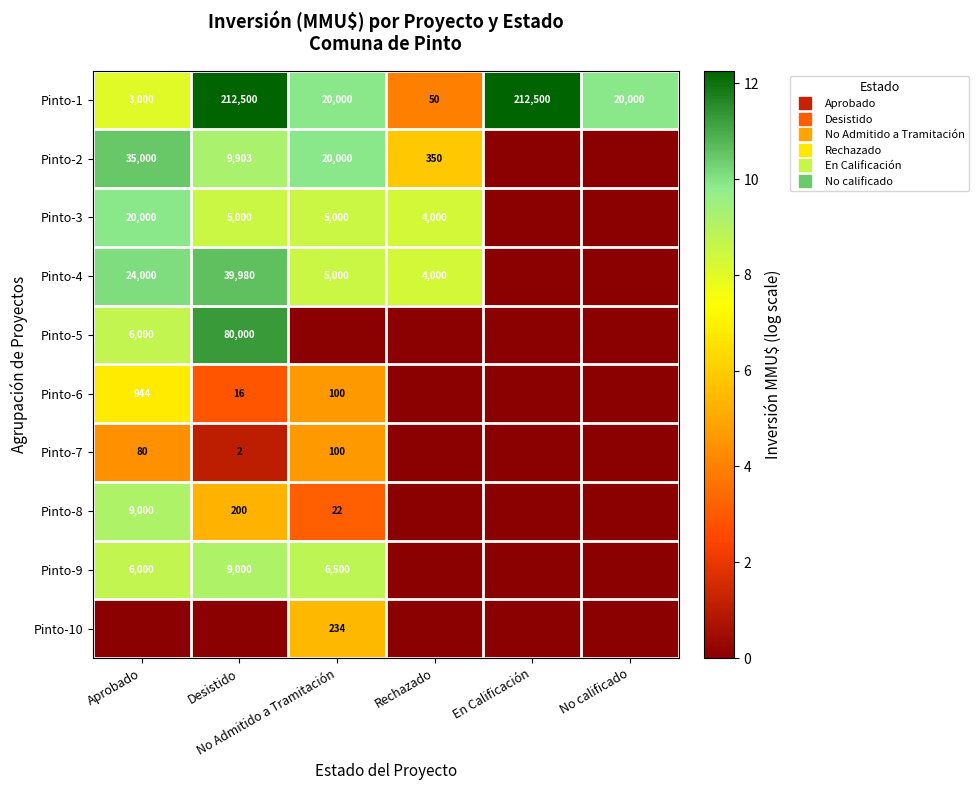

True or false: Pinto-2 has a value of 2.8 at Rechazado.

False